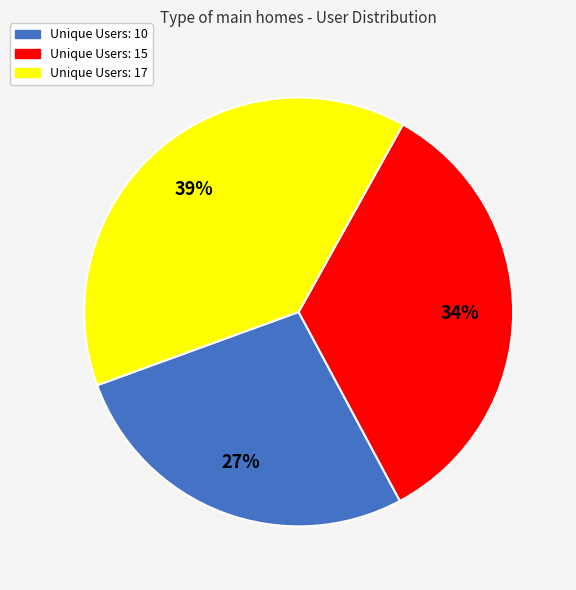

Which category has the biggest portion of the pie?

Unique Users: 17